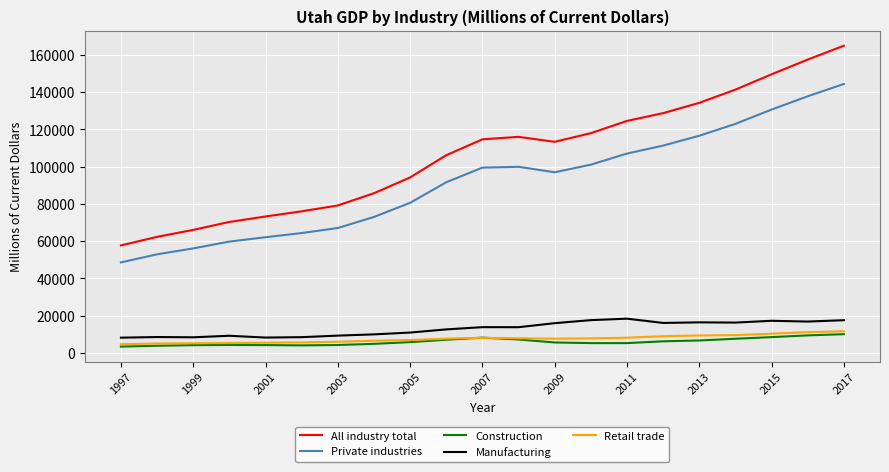

What is the maximum value for Retail trade?

11597.5